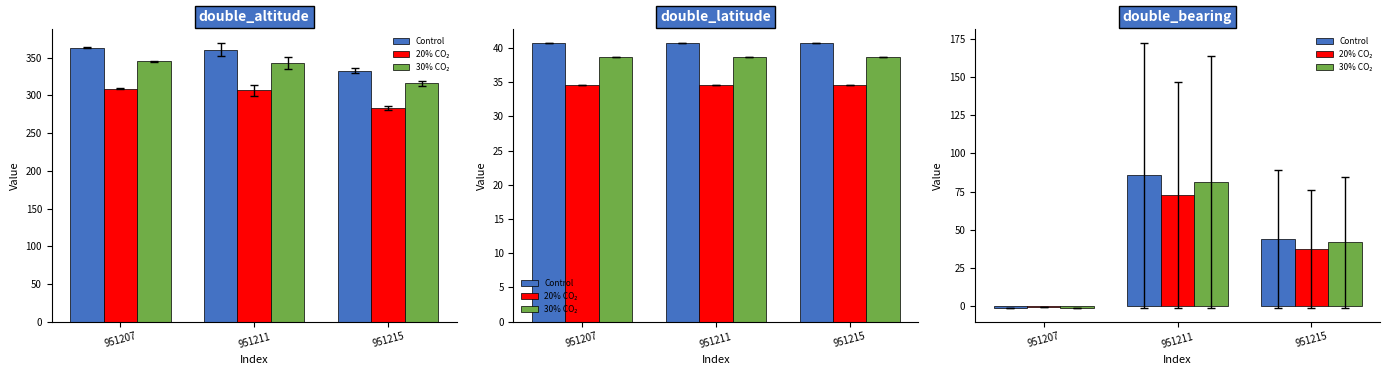

How many bars are there in total?

9